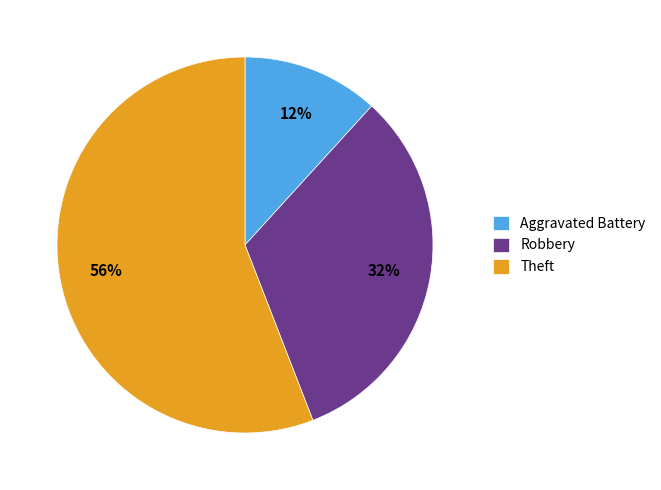

True or false: Aggravated Battery accounts for 5% of the total.

False